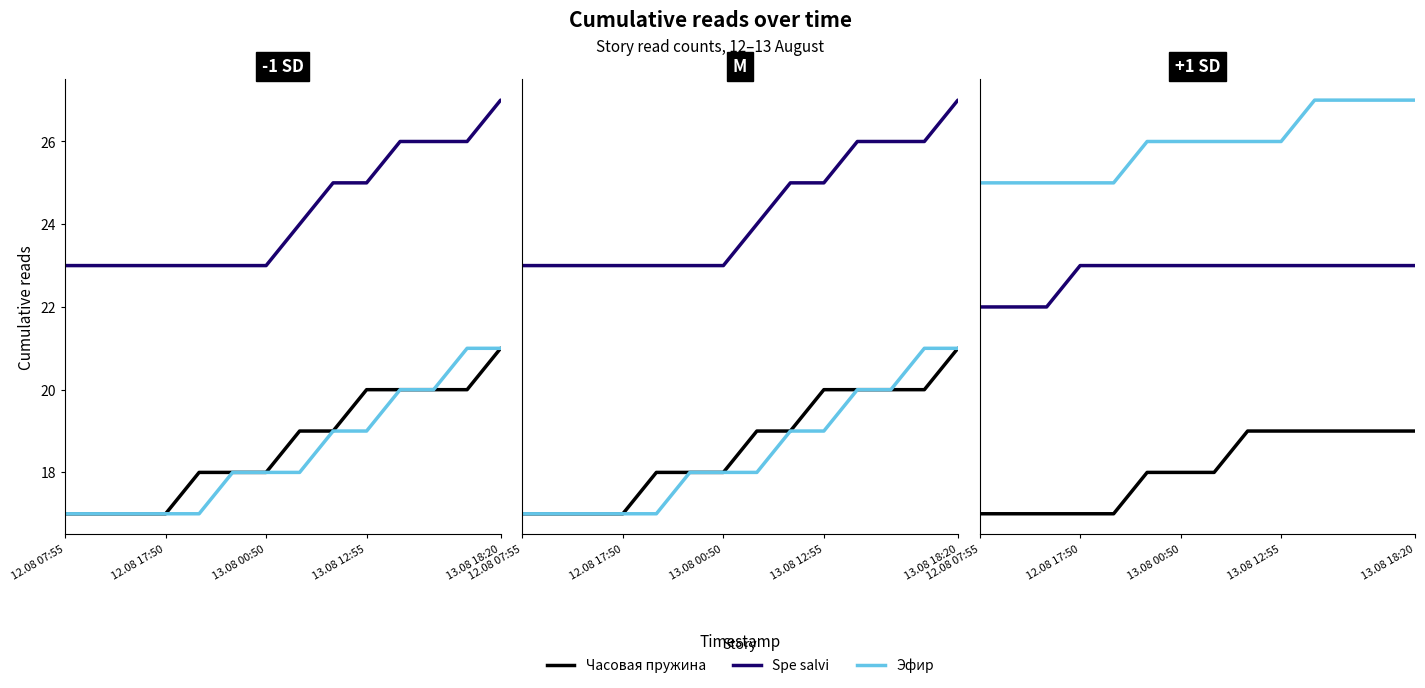

At how many categories does at least one series exceed 18?

14